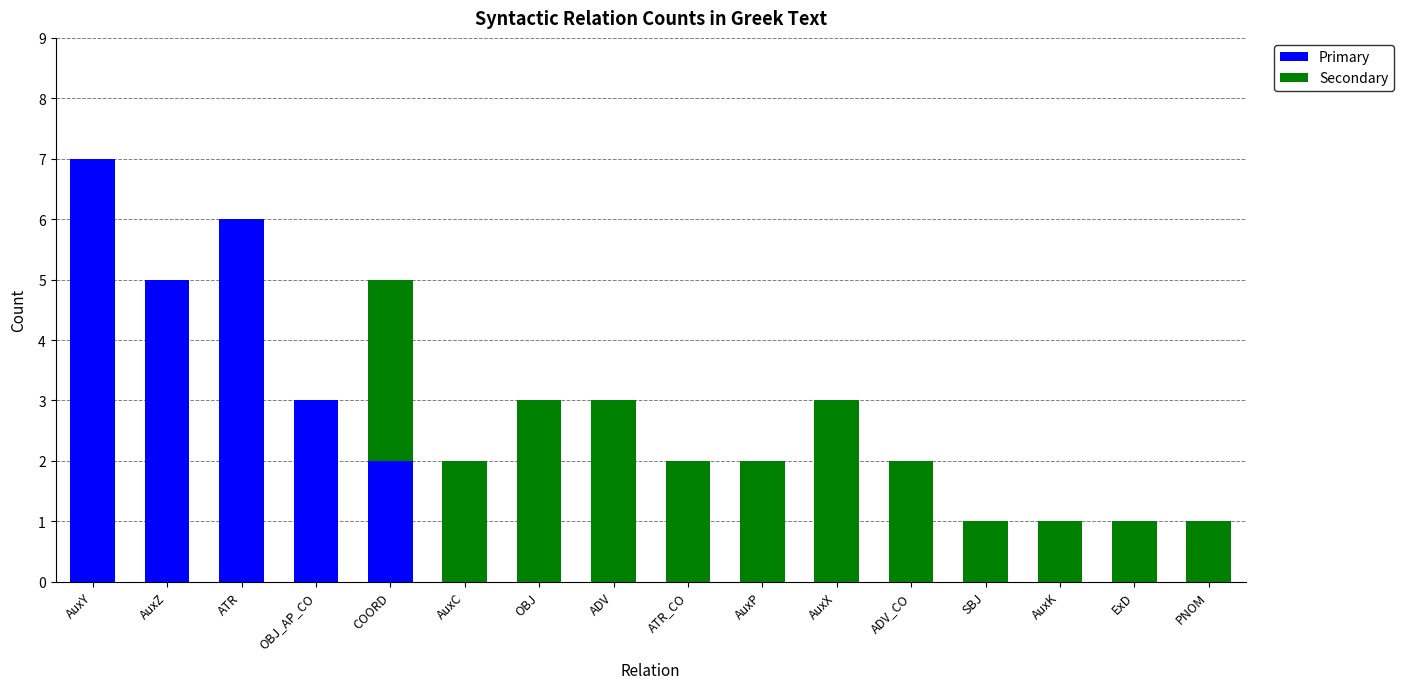

At which category is the sum across all series the highest?

AuxY